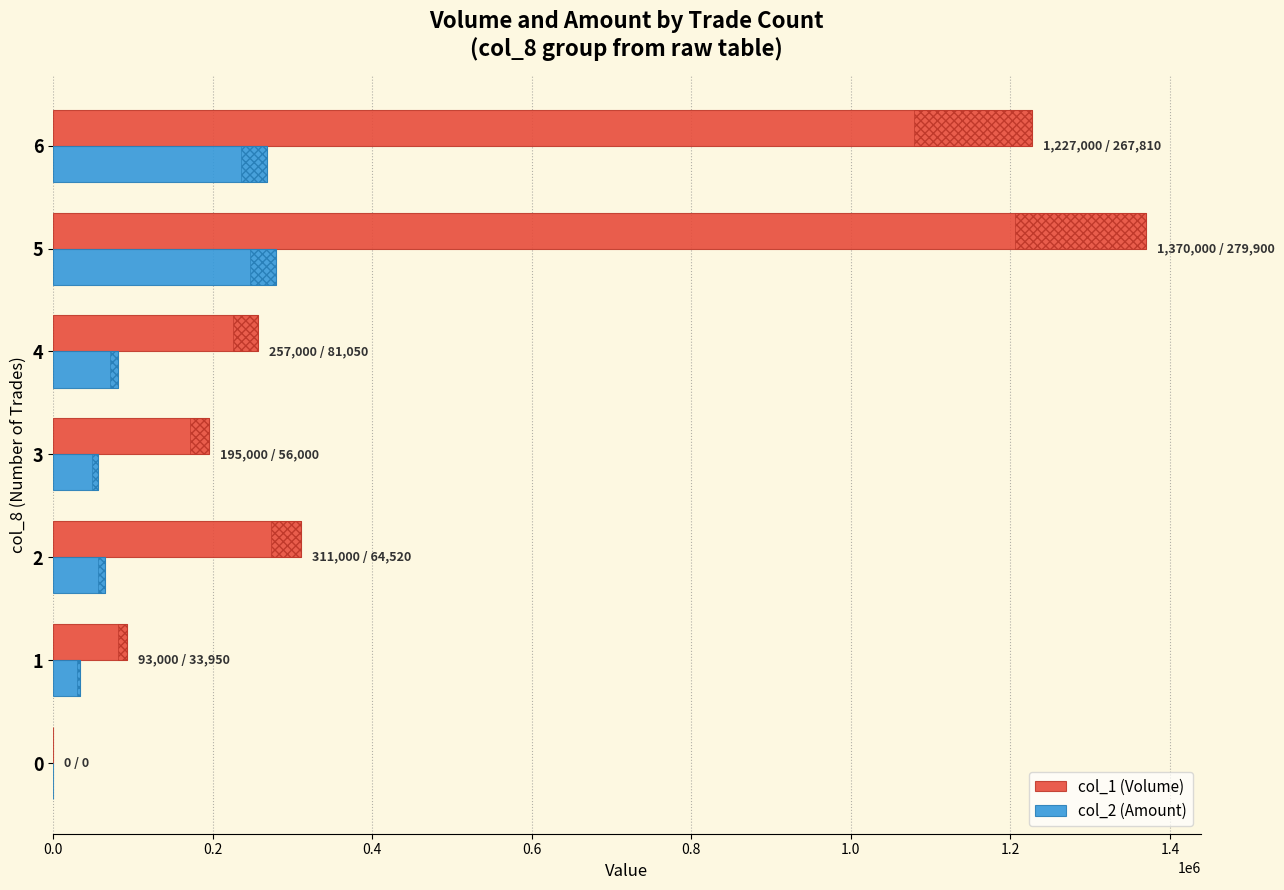

What is the spread (max minus min) of values at 4?

175950